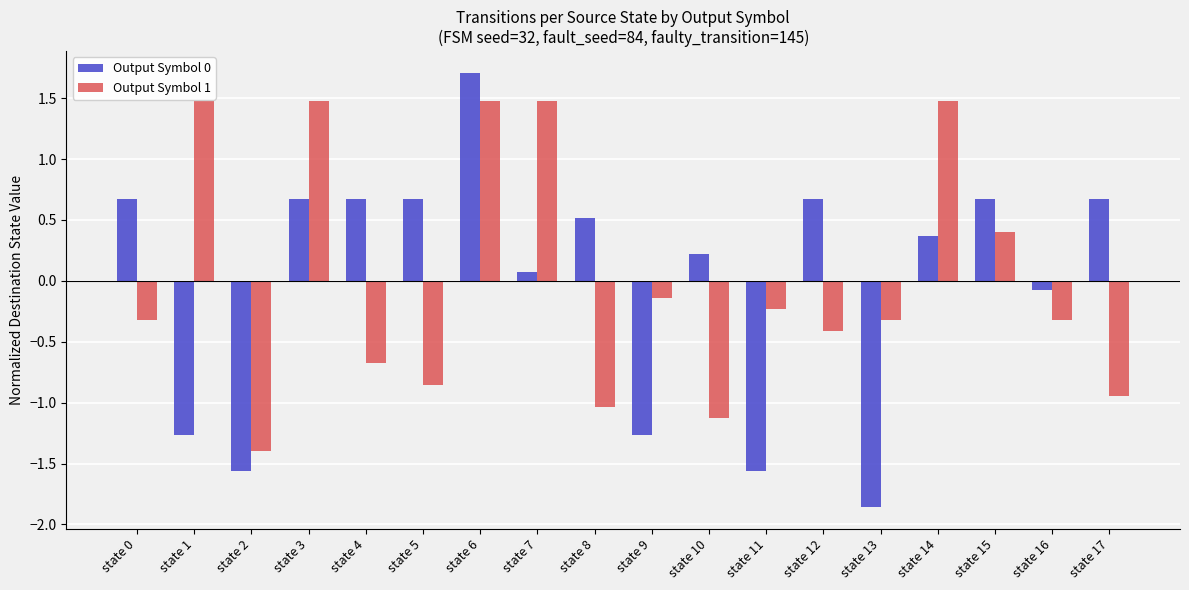

What is the value of the Output Symbol 1 bar at the 4th from the left?

1.5